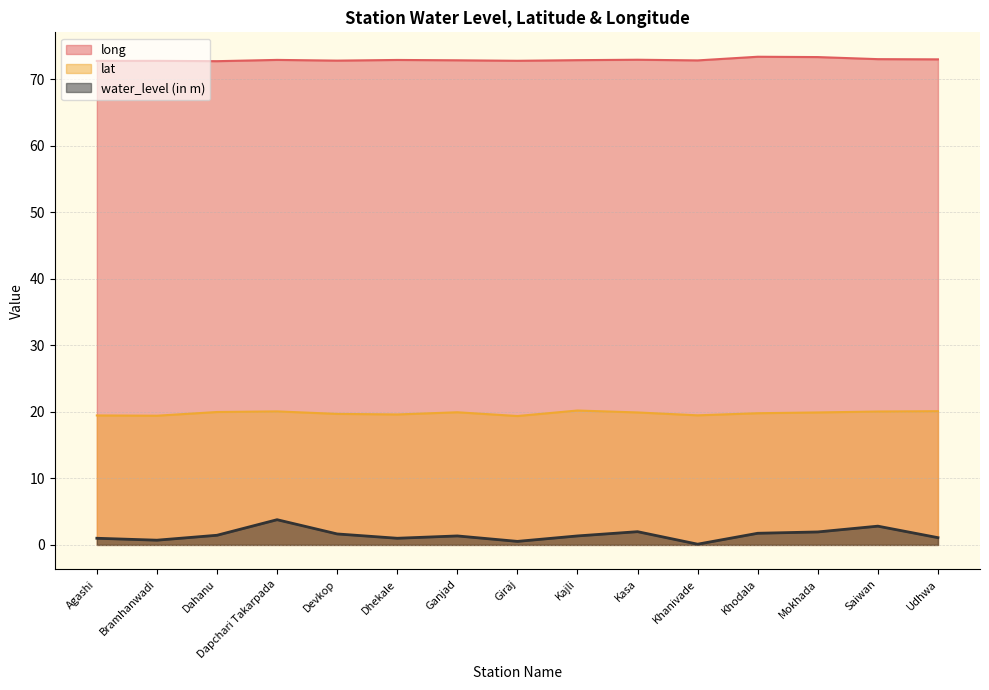

Reading left to right, what are all the values shown in this chart?

water_level (in m): Agashi=1.0	Bramhanwadi=0.7	Dahanu=1.4	Dapchari Takarpada=3.8	Devkop=1.6	Dhekale=1.0	Ganjad=1.4	Giraj=0.5	Kajli=1.4	Kasa=2.0	Khanivade=0.1	Khodala=1.8	Mokhada=1.9	Saiwan=2.8	Udhwa=1.1
lat: Agashi=19.5	Bramhanwadi=19.4	Dahanu=20.0	Dapchari Takarpada=20.1	Devkop=19.7	Dhekale=19.6	Ganjad=19.9	Giraj=19.4	Kajli=20.2	Kasa=19.9	Khanivade=19.5	Khodala=19.8	Mokhada=19.9	Saiwan=20.1	Udhwa=20.1
long: Agashi=72.8	Bramhanwadi=72.8	Dahanu=72.7	Dapchari Takarpada=72.9	Devkop=72.8	Dhekale=72.9	Ganjad=72.9	Giraj=72.8	Kajli=72.9	Kasa=73.0	Khanivade=72.8	Khodala=73.4	Mokhada=73.3	Saiwan=73.0	Udhwa=73.0